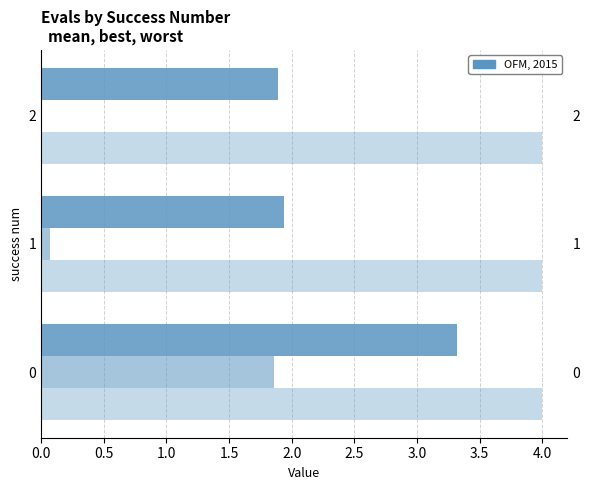

Count the number of categories in the chart.

3